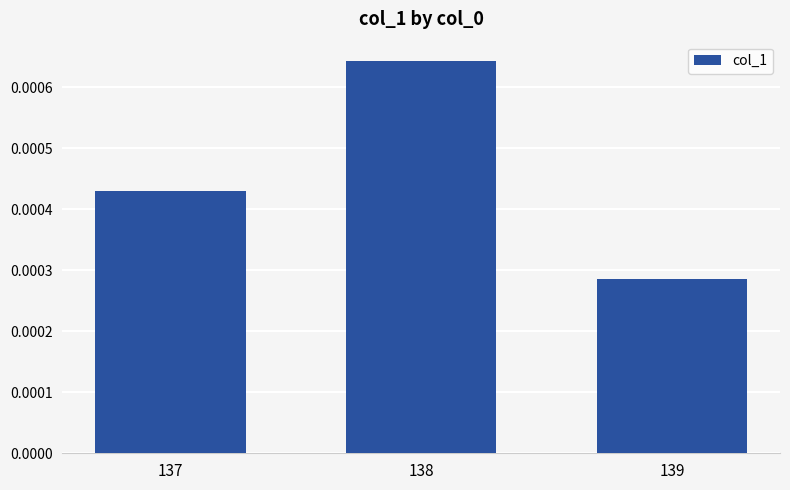

At which label is the value closest to 0?

139